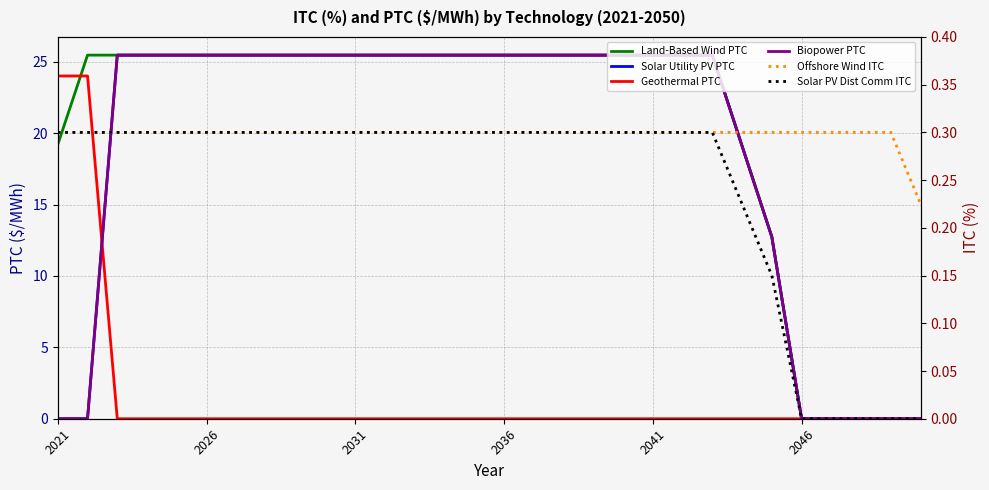

Which category has the highest value across all series?

2026